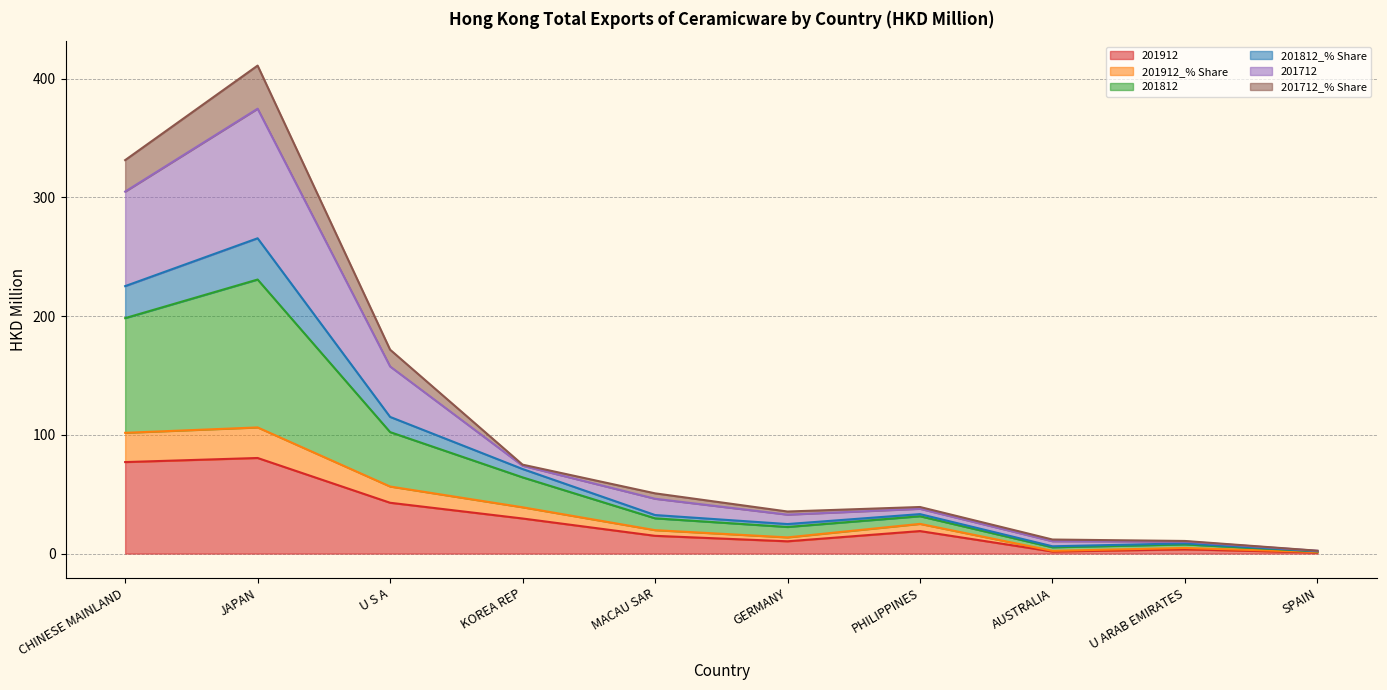

The 201912 series shows 14.9 at MACAU SAR. True or false?

True